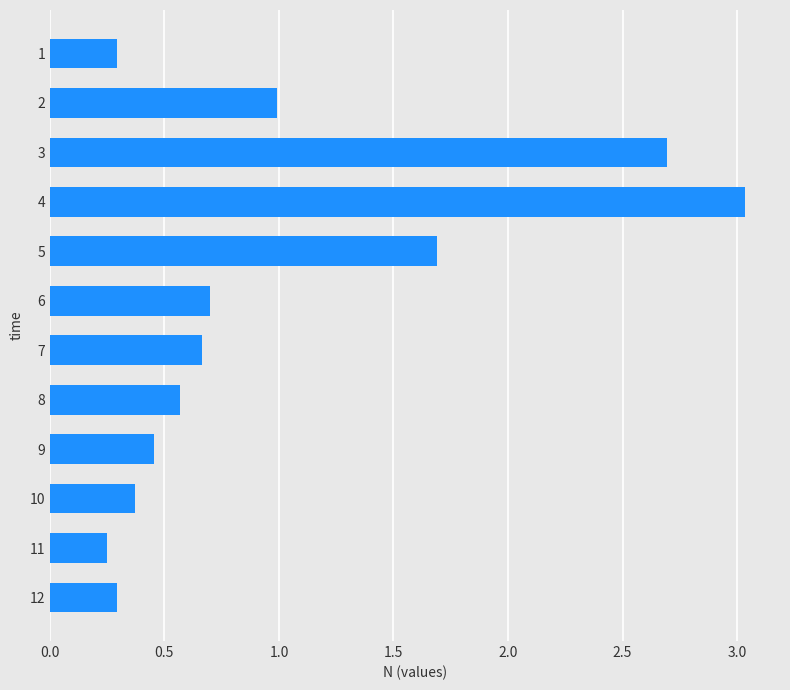

Between 6 and 10, which is larger?

6